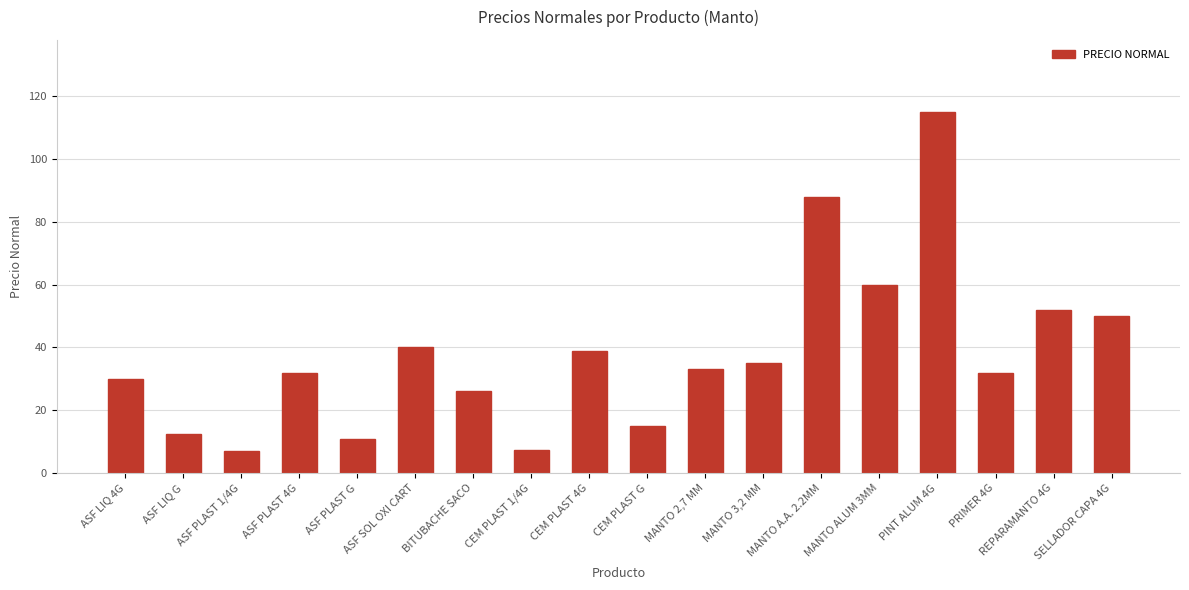

What is the value of the 10th bar from the left?

15.0